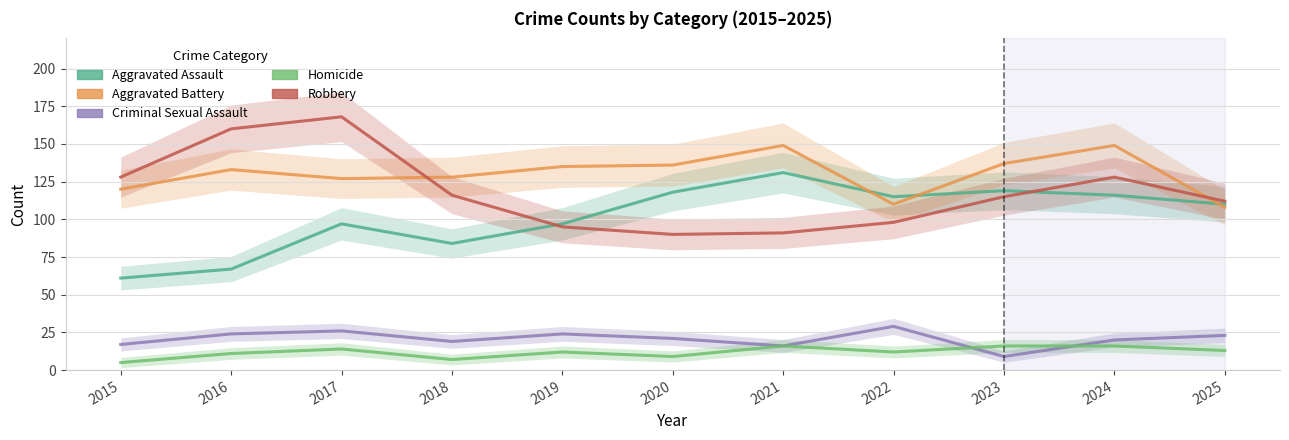

Reading left to right, what are all the values shown in this chart?

Aggravated Assault: 2015=61	2016=67	2017=97	2018=84	2019=97	2020=118	2021=131	2022=115	2023=119	2024=116	2025=110
Aggravated Battery: 2015=120	2016=133	2017=127	2018=128	2019=135	2020=136	2021=149	2022=110	2023=137	2024=149	2025=108
Criminal Sexual Assault: 2015=17	2016=24	2017=26	2018=19	2019=24	2020=21	2021=16	2022=29	2023=9	2024=20	2025=23
Homicide: 2015=5	2016=11	2017=14	2018=7	2019=12	2020=9	2021=16	2022=12	2023=16	2024=16	2025=13
Robbery: 2015=128	2016=160	2017=168	2018=116	2019=95	2020=90	2021=91	2022=98	2023=115	2024=128	2025=112